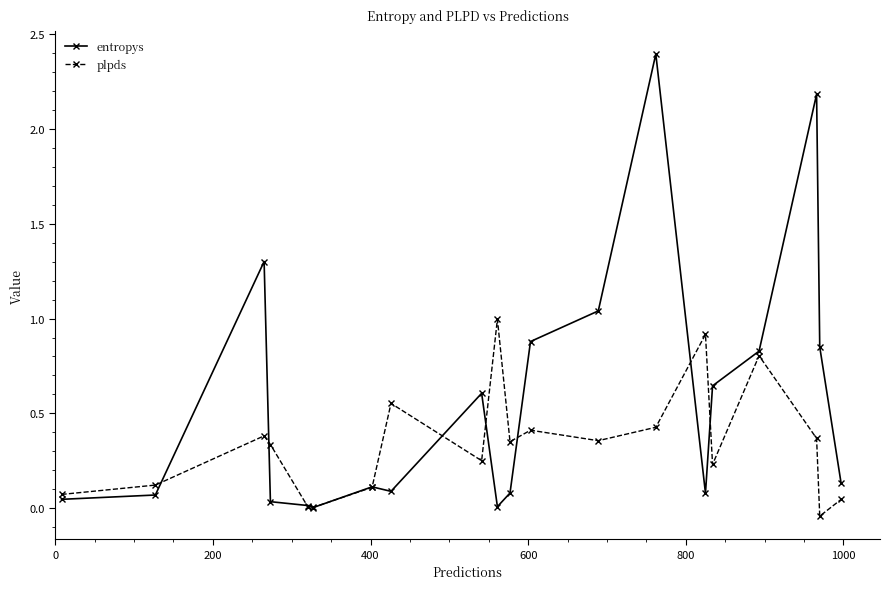

List the series in order of their peak value, lowest first.

plpds, entropys